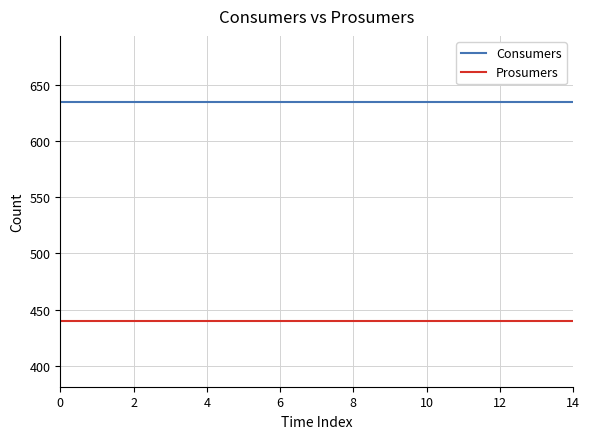

List the series in order of their overall mean, lowest first.

Prosumers, Consumers